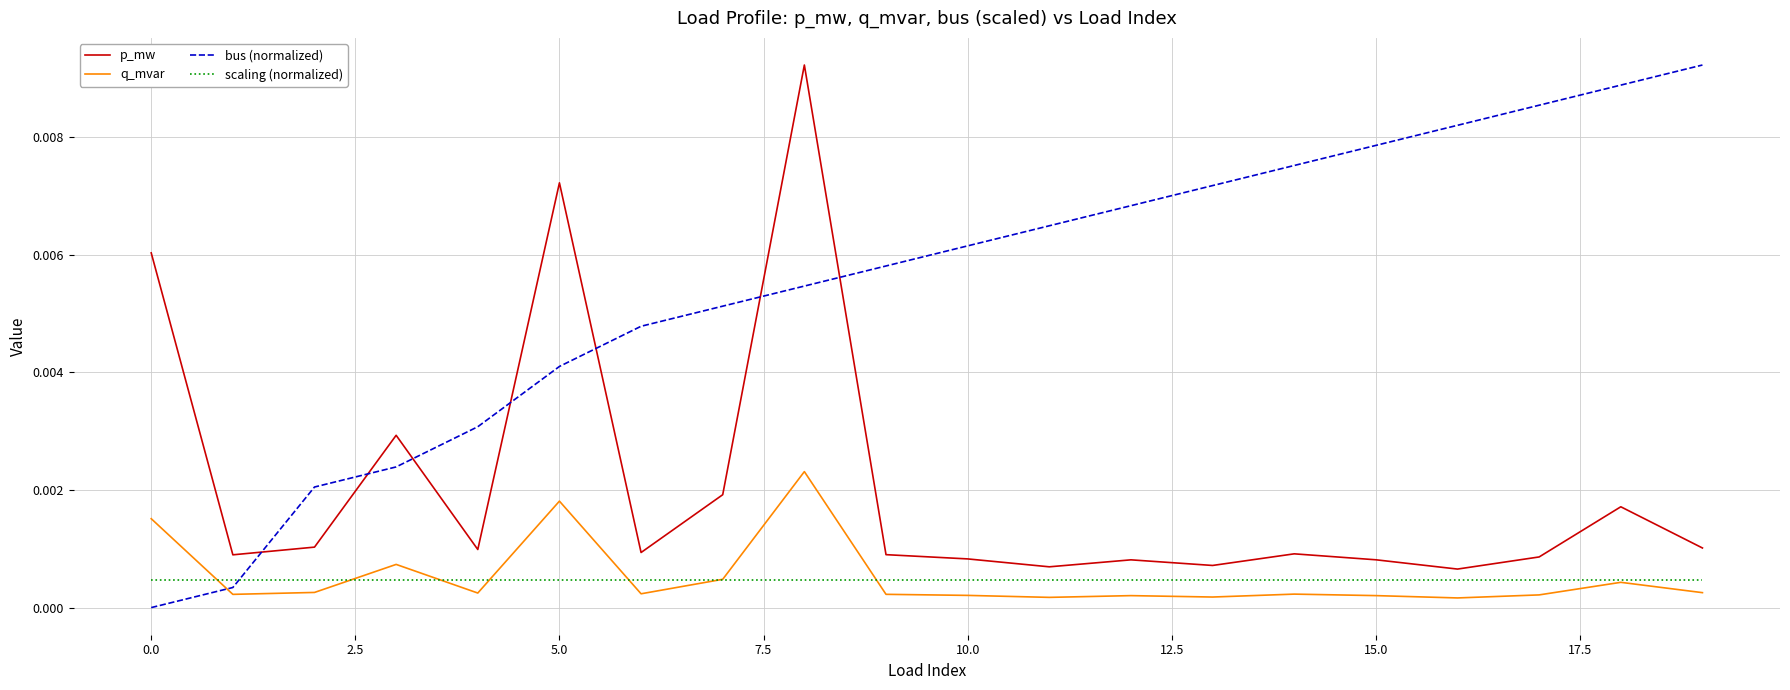

True or false: p_mw and q_mvar cross at least once.

False